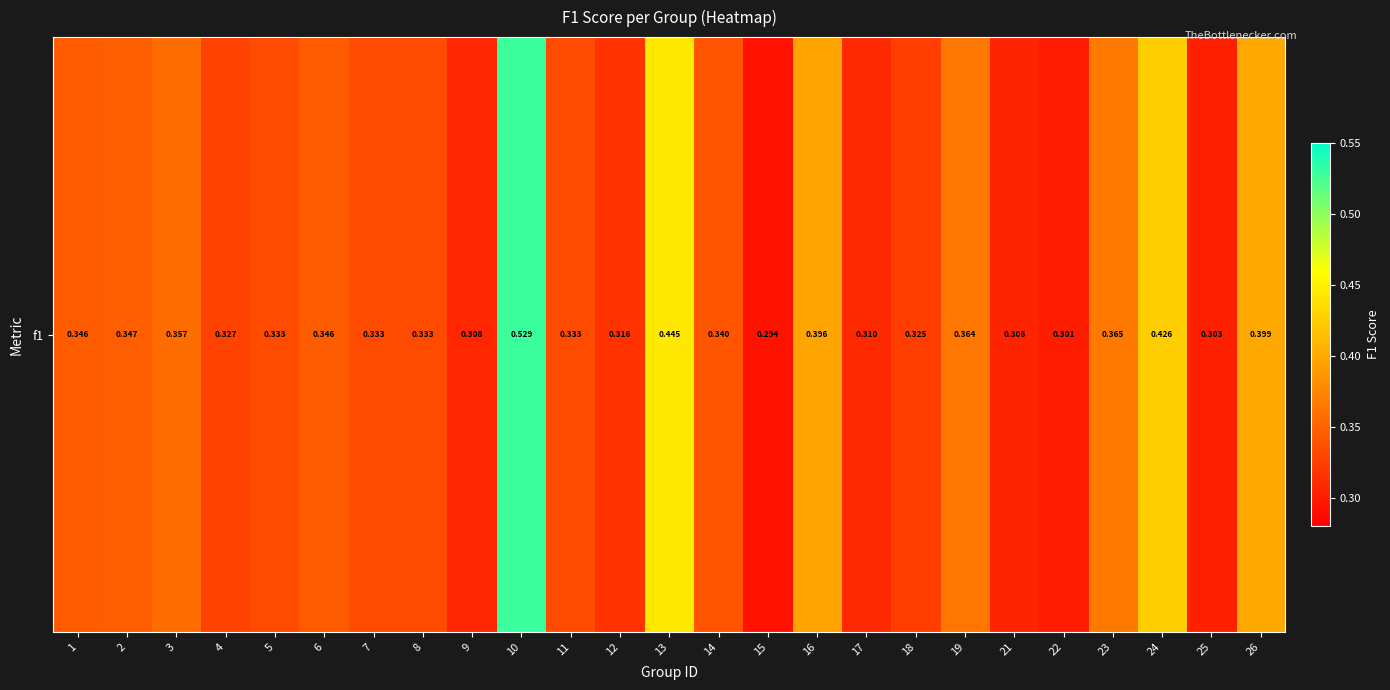

What is the greatest value displayed?

0.5